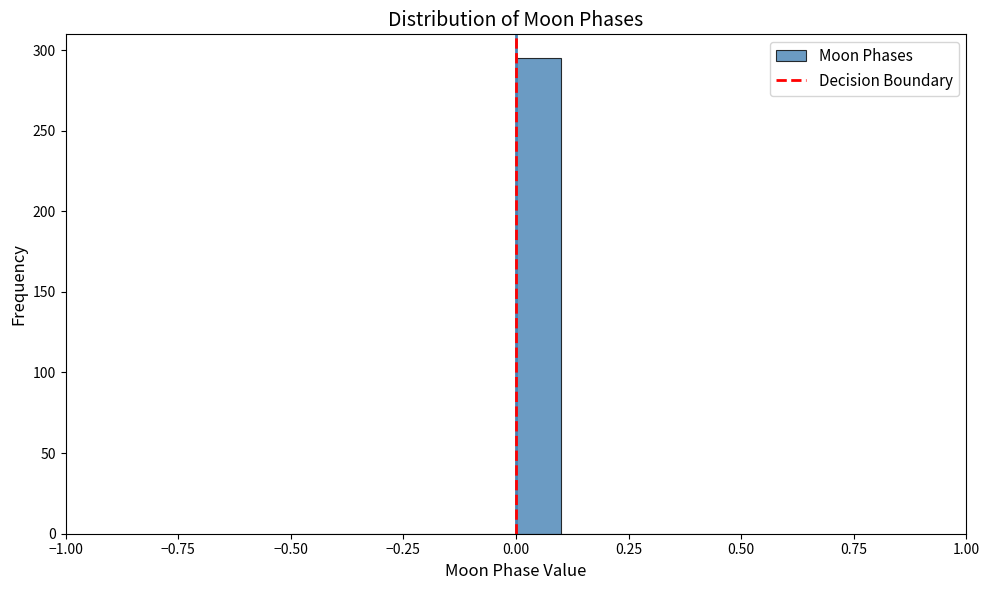

Around what value on the x-axis is the tallest bar? Give the approximate position of its centre, as read against the axis.

0.05